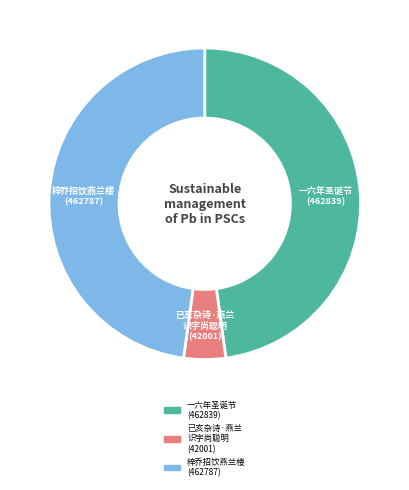

Is the sum of 梓乔招饮燕兰楼 (462787) and 一六年圣诞节 (462839) greater than half?

Yes